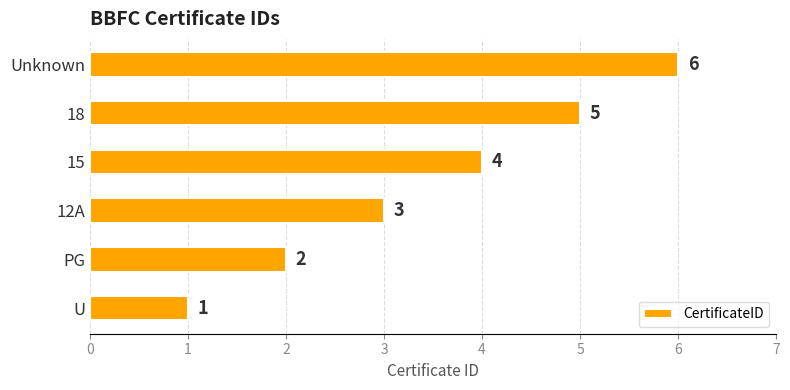

What is the difference between the second highest and second lowest values?

3